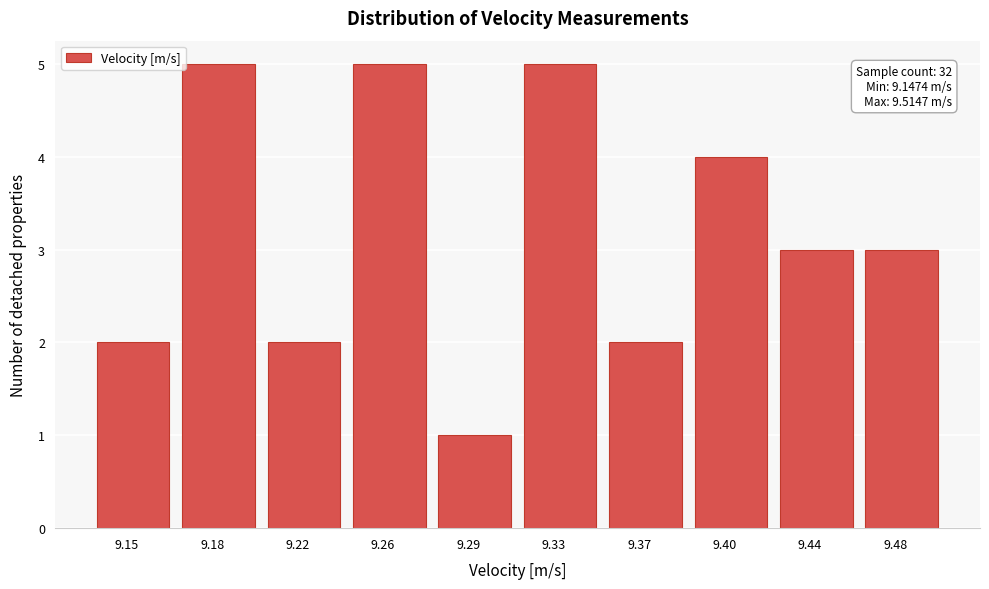

Reading left to right, extract all data points from this chart.

9.15=2	9.18=5	9.22=2	9.26=5	9.29=1	9.33=5	9.37=2	9.40=4	9.44=3	9.48=3